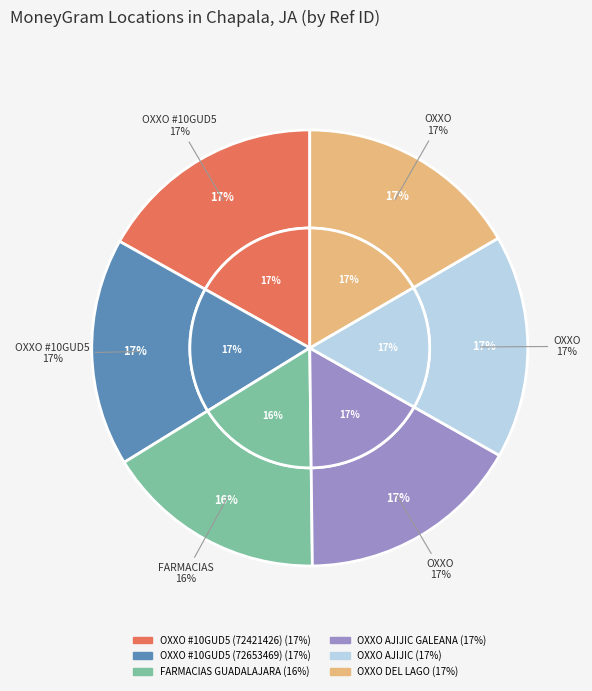

To the nearest percent, what is the combined percentage of OXXO - AJIJIC GALEANA GDL and OXXO - DEL LAGO GDL?

33%